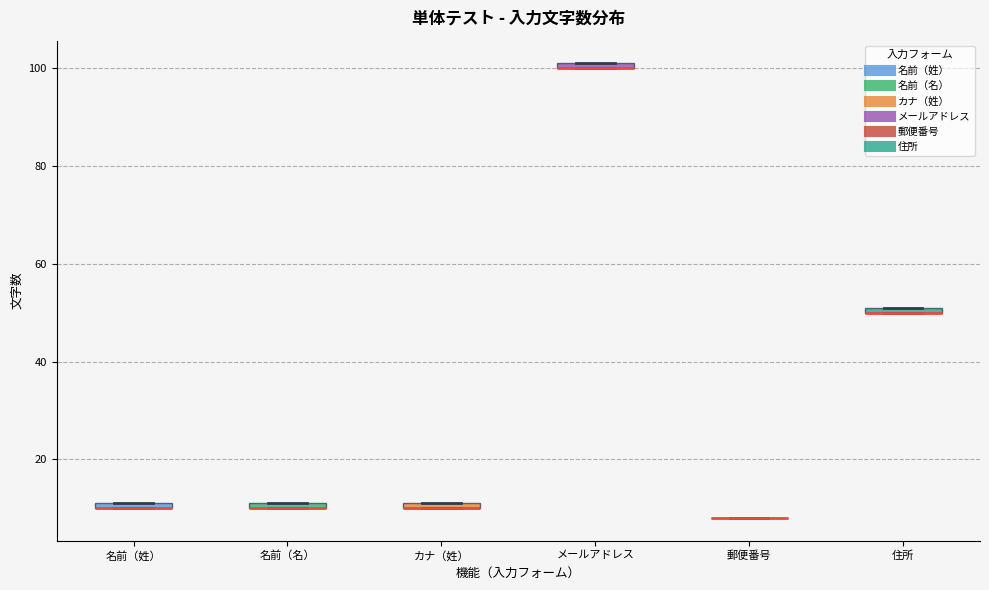

Where is the lower edge of the box for 名前（名） on the y-axis? The values are not printed on the chart, so give them approximately, as read against the axis.

10